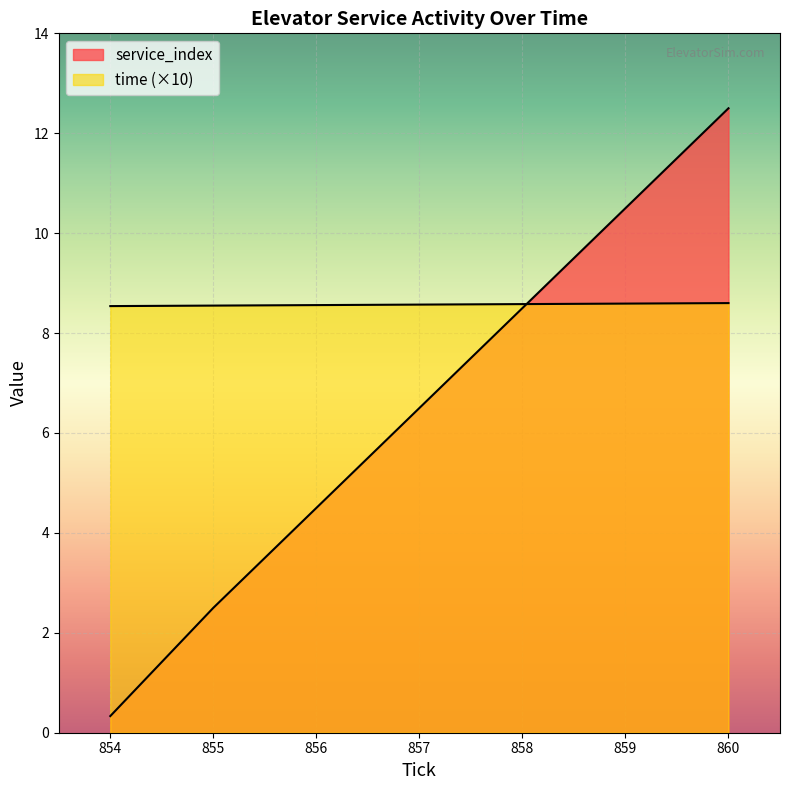

Does the chart display data point markers on the line(s)?

No